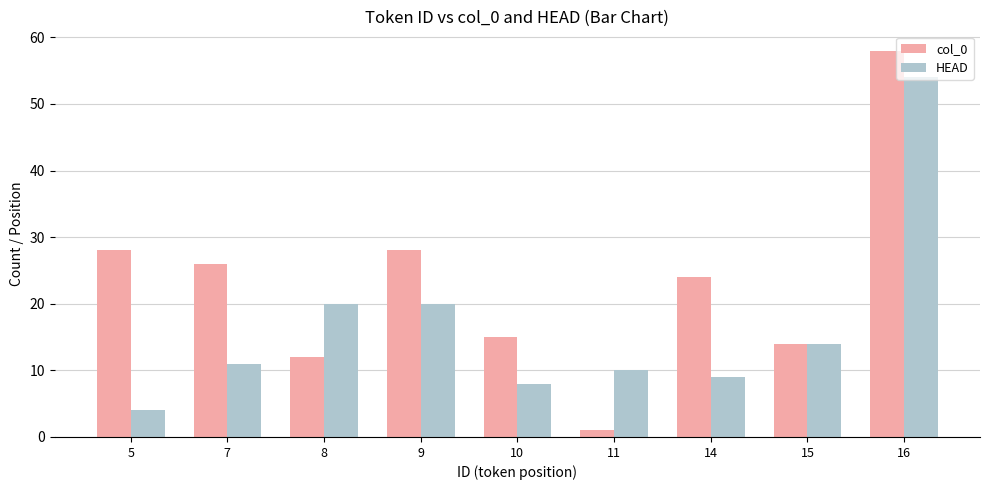

What is the total value across all series at 8?

32